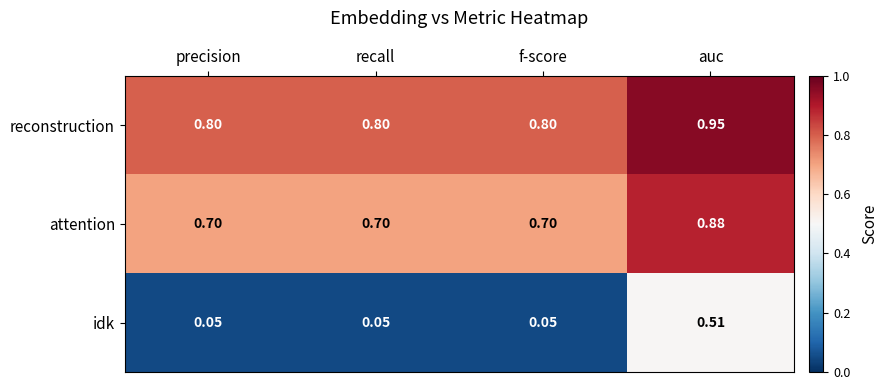

At which category is the sum across all series the highest?

auc